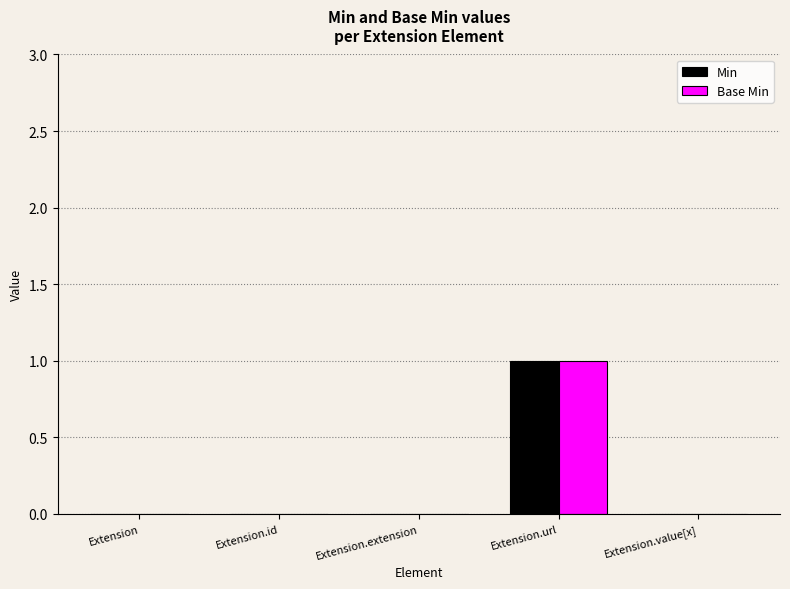

At which label does Base Min reach its peak?

Extension.url